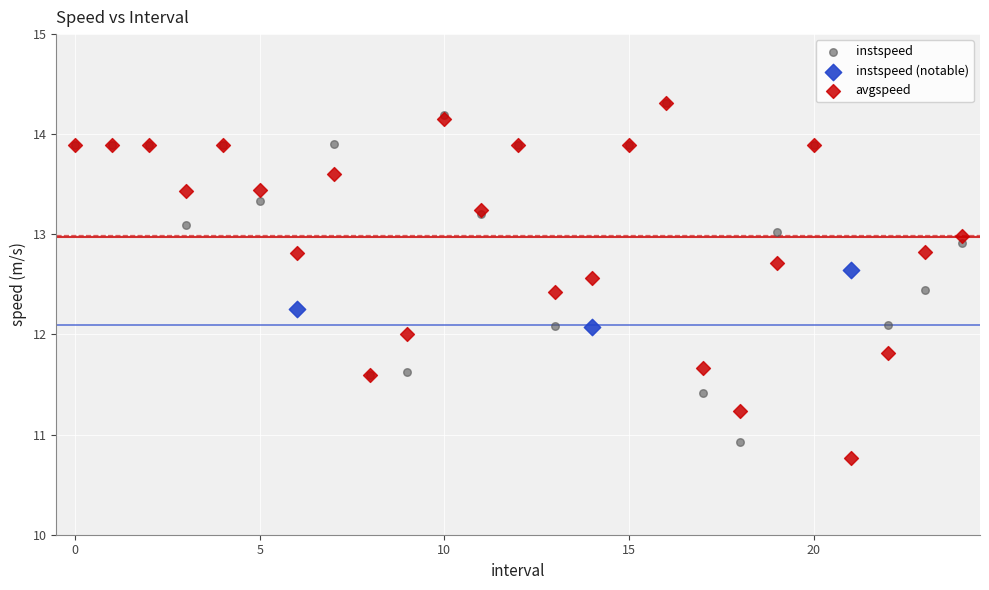

What are all the series names shown in the legend?

instspeed, instspeed (notable), avgspeed